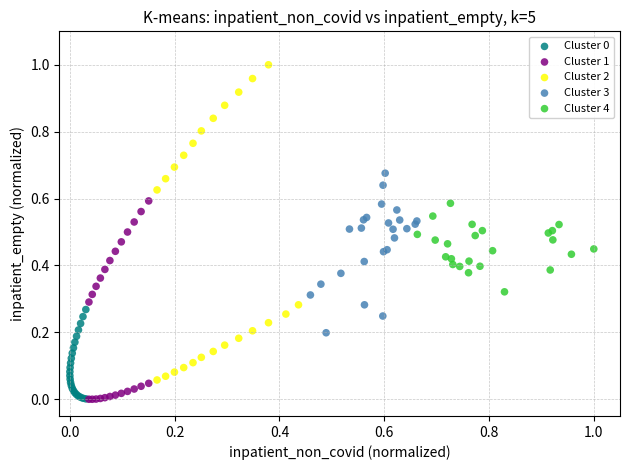

Which series contains the highest Y value?

Cluster 2